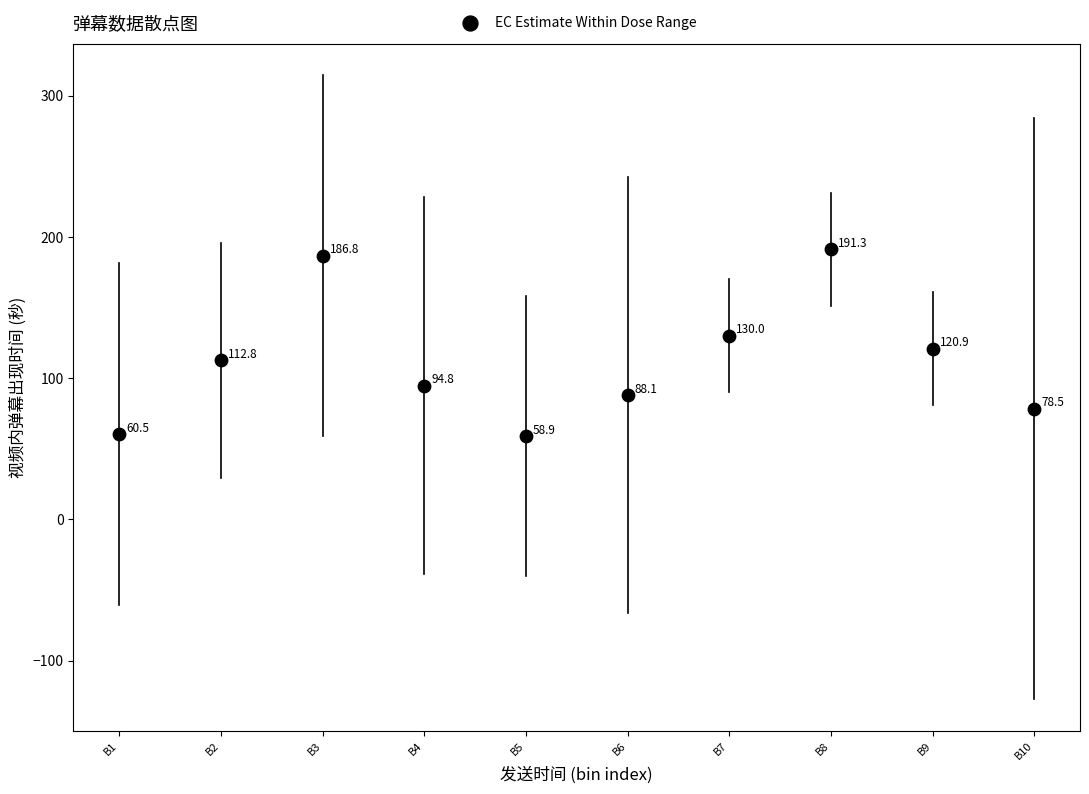

What Y value in the scatter plot is closest to 125?

120.9